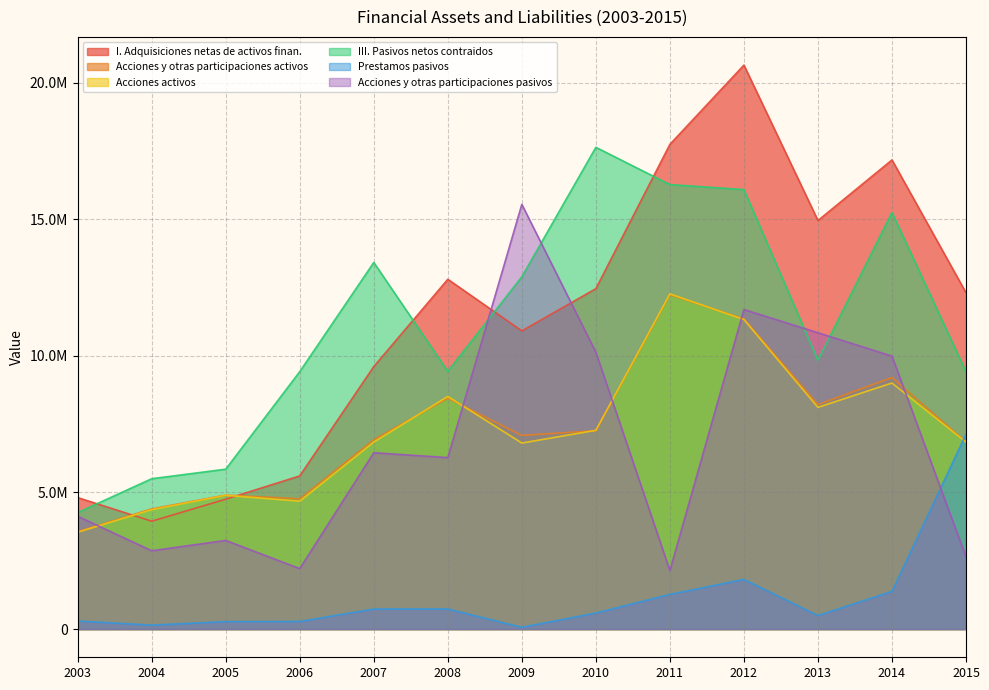

What is the value of the III. Pasivos netos contraidos point at the 12th from the left?

15249666